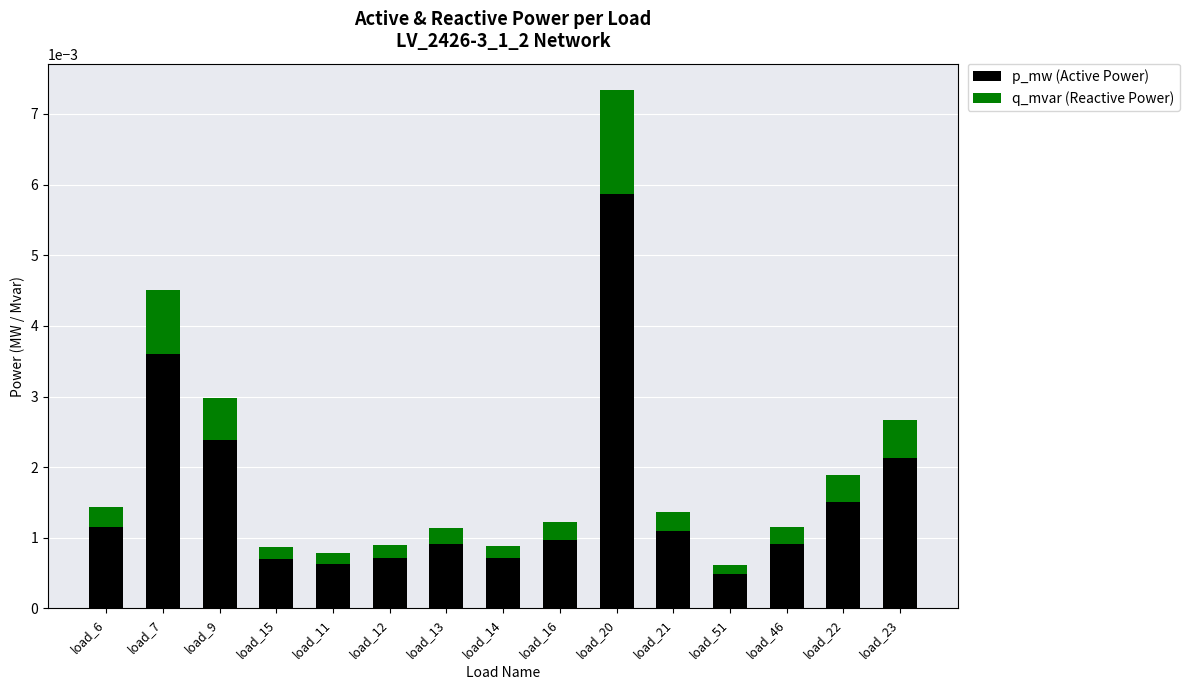

How many categories are shown in the chart?

15